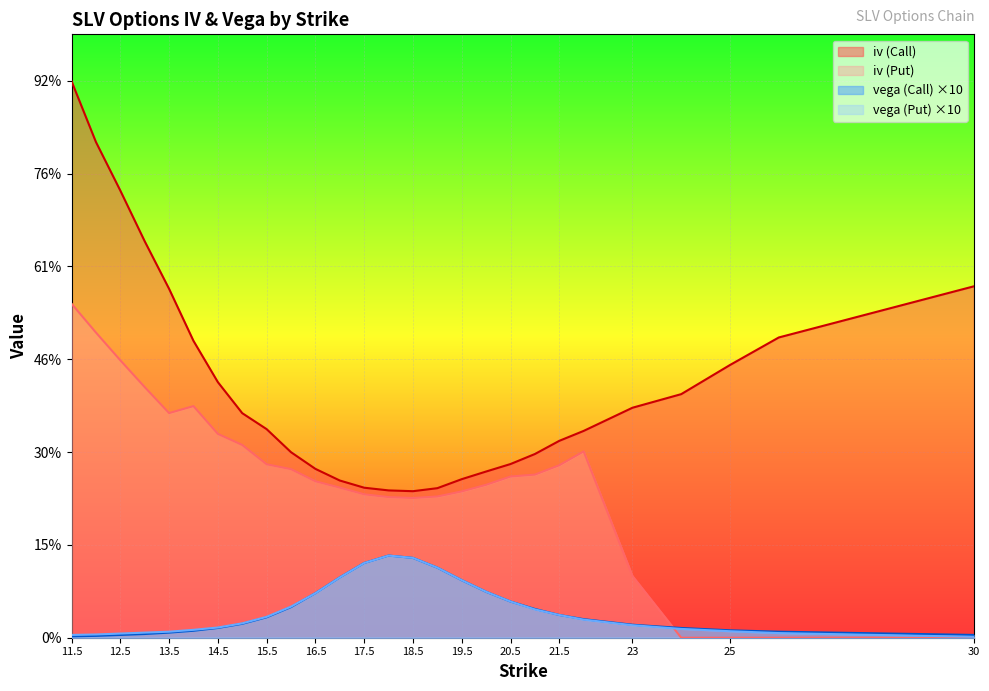

True or false: iv (Call) has more than 1 points higher than both neighbors.

False